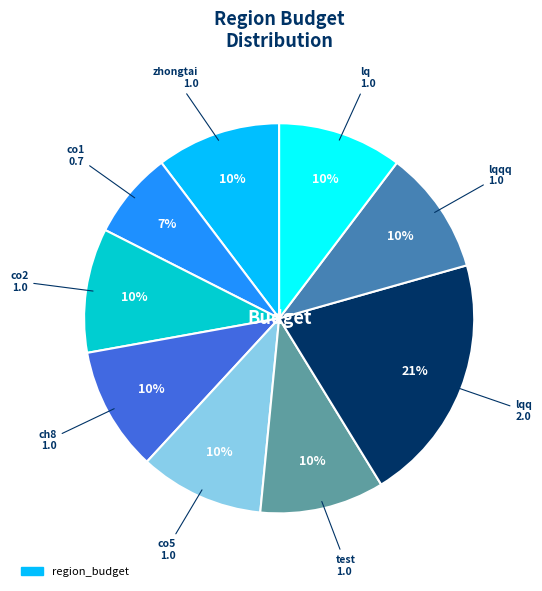

To the nearest percent, what is the average slice percentage?

11%